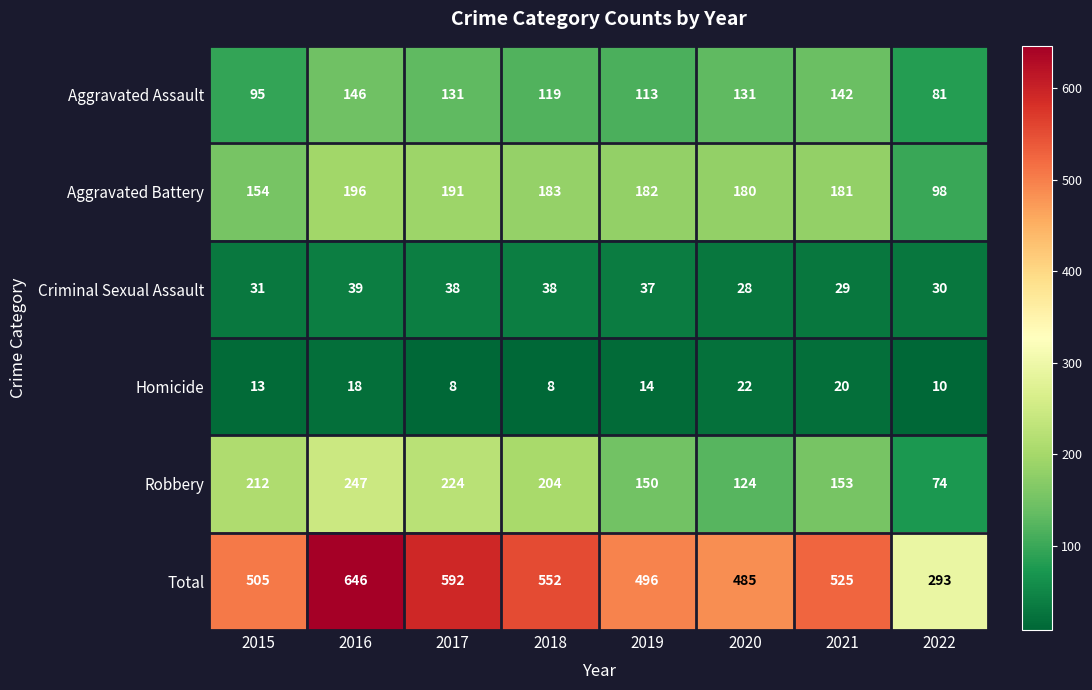

What is the sum of the Robbery values at 2021 and 2017?

377